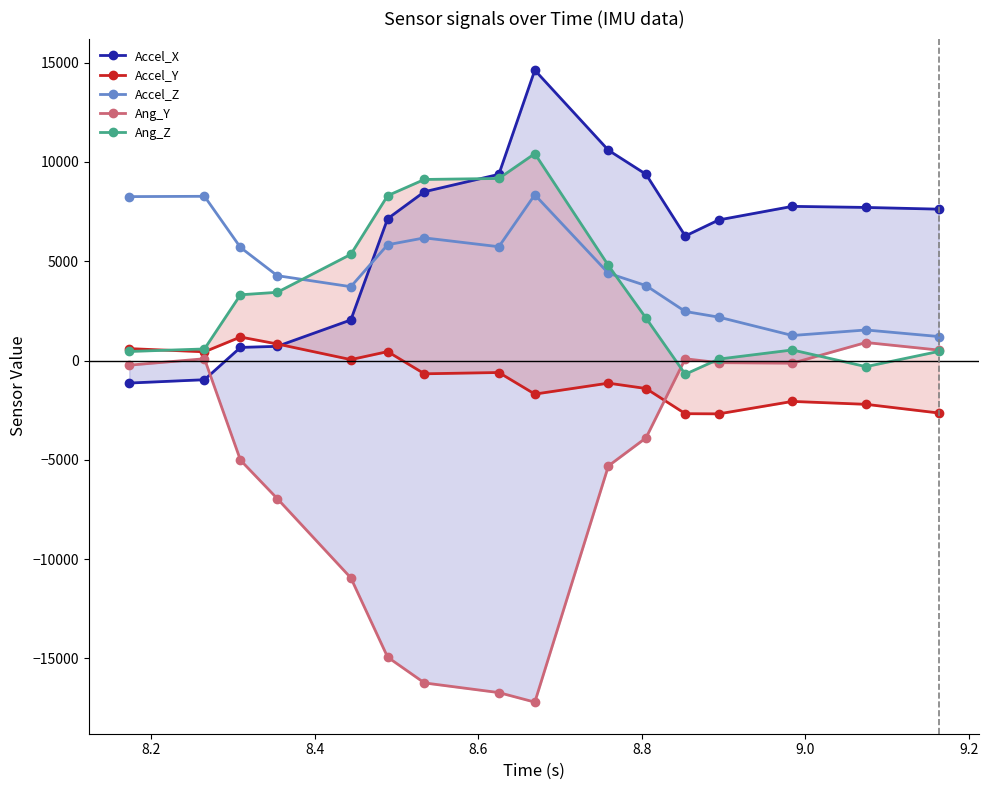

True or false: Accel_Z has more than 1 points higher than both neighbors.

True